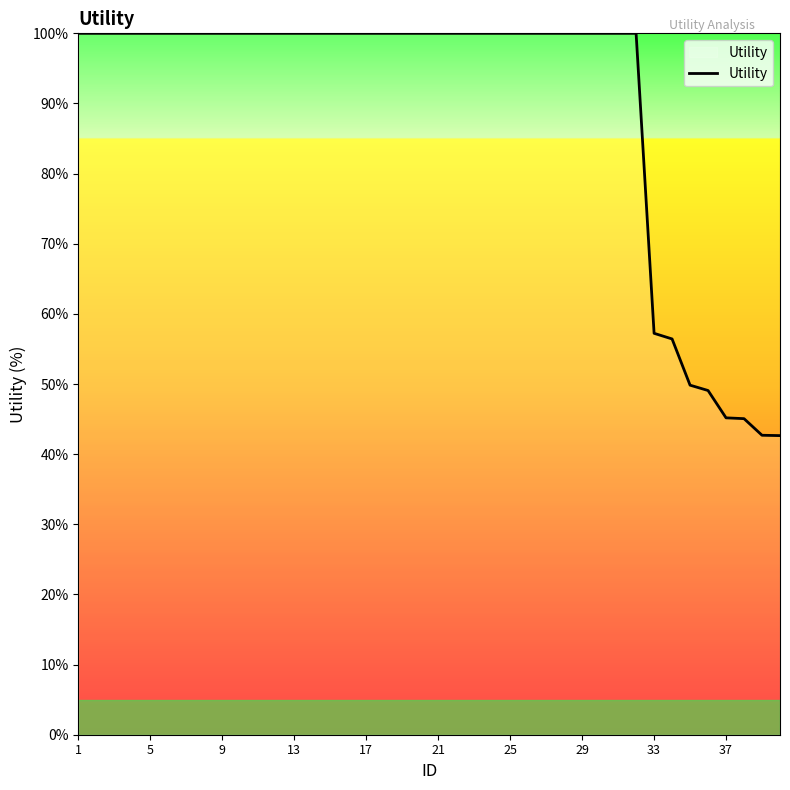

What is the smallest value displayed?

42.6